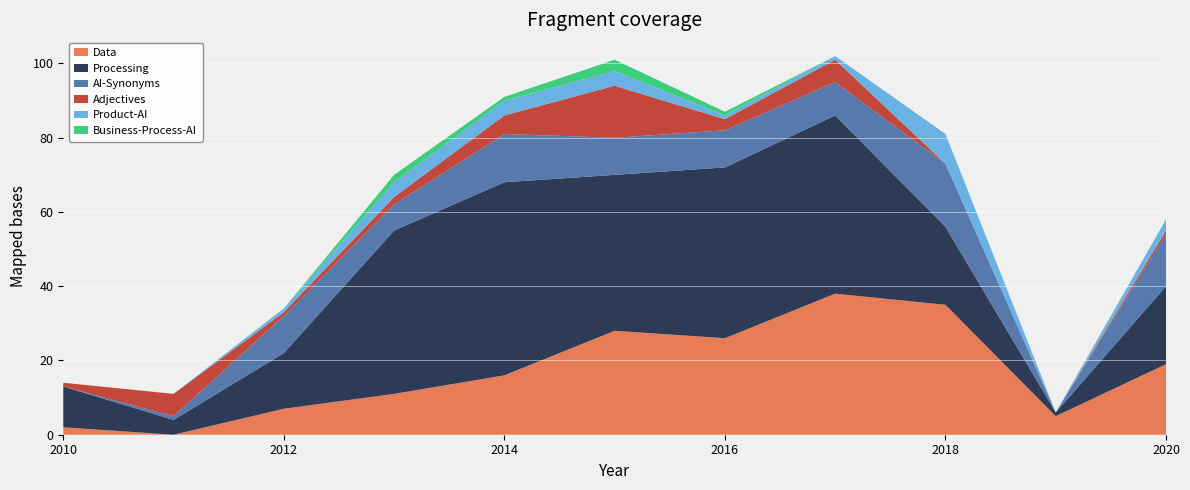

Reading left to right, extract all data points from this chart.

Data: 2010=2	2011=0	2012=7	2013=11	2014=16	2015=28	2016=26	2017=38	2018=35	2019=5	2020=19
Processing: 2010=11	2011=4	2012=15	2013=44	2014=52	2015=42	2016=46	2017=48	2018=21	2019=1	2020=21
AI-Synonyms: 2010=0	2011=1	2012=10	2013=7	2014=13	2015=10	2016=10	2017=9	2018=17	2019=0	2020=14
Adjectives: 2010=1	2011=6	2012=1	2013=2	2014=5	2015=14	2016=3	2017=6	2018=0	2019=0	2020=1
Product-AI: 2010=0	2011=0	2012=1	2013=4	2014=4	2015=4	2016=1	2017=1	2018=8	2019=0	2020=3
Business-Process-AI: 2010=0	2011=0	2012=0	2013=2	2014=1	2015=3	2016=1	2017=0	2018=0	2019=0	2020=0